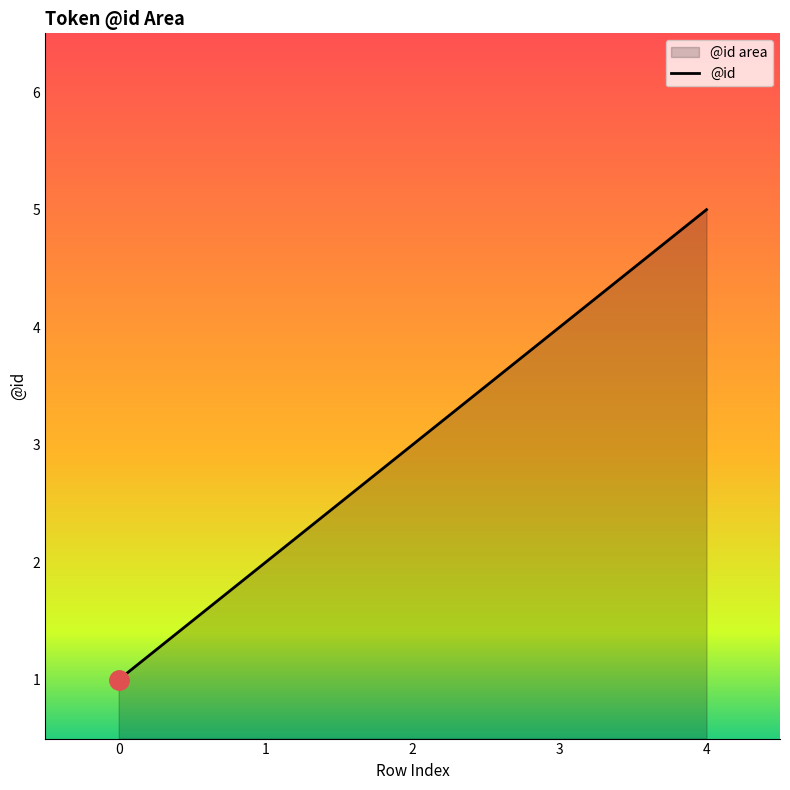

Rank the categories by value from highest to lowest.

4, 3, 2, 1, 0